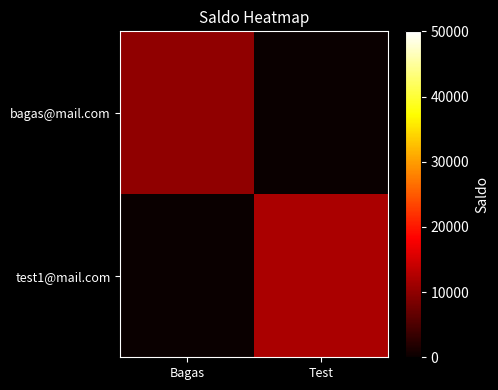

At which category is the sum across all series the highest?

Test